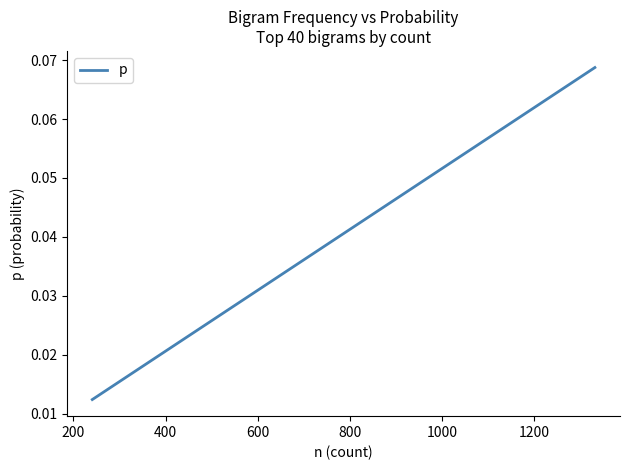

How many categories are shown in the chart?

40